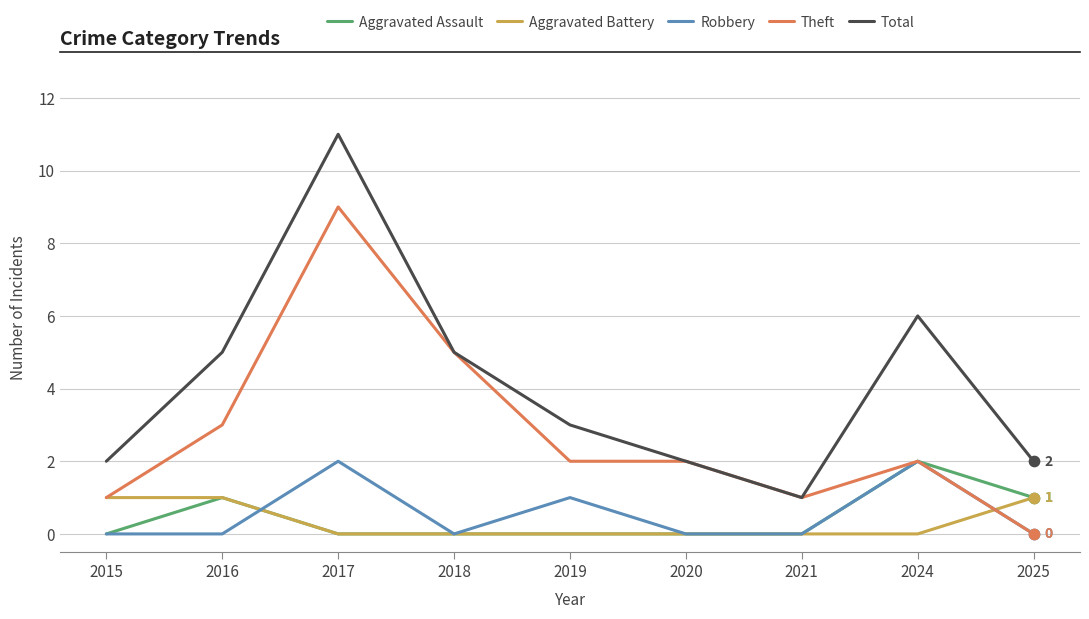

Between 2017 and 2020, which series saw the biggest shift?

Total